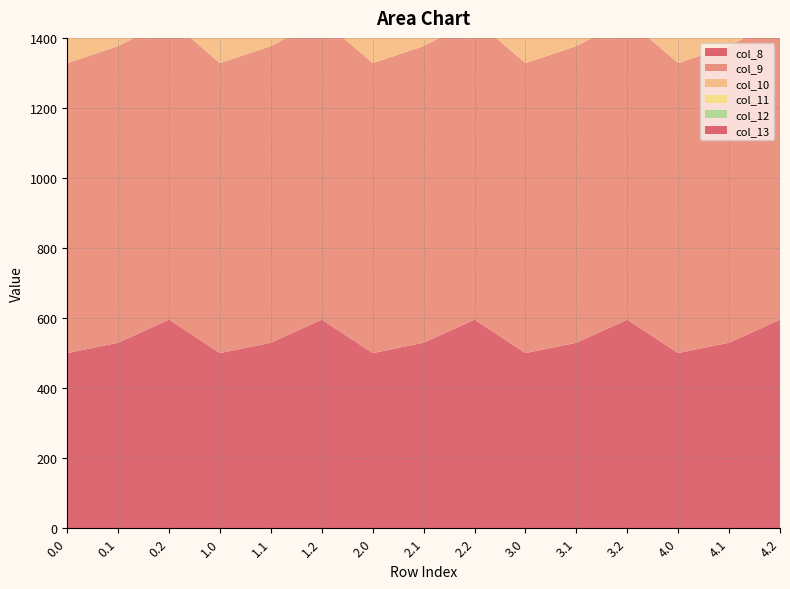

Reading left to right, extract all data points from this chart.

col_8: 0.0=500.1	0.1=529.7	0.2=595.5	1.0=500.1	1.1=529.7	1.2=595.5	2.0=500.1	2.1=529.7	2.2=595.5	3.0=500.1	3.1=529.7	3.2=595.5	4.0=500.1	4.1=529.7	4.2=595.5
col_9: 0.0=827.8	0.1=847.0	0.2=857.1	1.0=827.8	1.1=847.0	1.2=857.1	2.0=827.8	2.1=847.0	2.2=857.1	3.0=827.8	3.1=847.0	3.2=857.1	4.0=827.8	4.1=847.0	4.2=857.1
col_10: 0.0=1064.1	0.1=1060.7	0.2=1026.6	1.0=1064.1	1.1=1060.7	1.2=1026.6	2.0=1064.1	2.1=1060.7	2.2=1026.6	3.0=1064.1	3.1=1060.7	3.2=1026.6	4.0=1064.1	4.1=1060.7	4.2=1026.6
col_11: 0.0=1112.6	0.1=1124.7	0.2=1096.0	1.0=1112.6	1.1=1124.7	1.2=1096.0	2.0=1112.6	2.1=1124.7	2.2=1096.0	3.0=1112.6	3.1=1124.7	3.2=1096.0	4.0=1112.6	4.1=1124.7	4.2=1096.0
col_12: 0.0=1208.3	0.1=1160.8	0.2=1050.8	1.0=1208.3	1.1=1160.8	1.2=1050.8	2.0=1208.3	2.1=1160.8	2.2=1050.8	3.0=1208.3	3.1=1160.8	3.2=1050.8	4.0=1208.3	4.1=1160.8	4.2=1050.8
col_13: 0.0=1237.2	0.1=1117.9	0.2=913.3	1.0=1237.2	1.1=1117.9	1.2=913.3	2.0=1237.2	2.1=1117.9	2.2=913.3	3.0=1237.2	3.1=1117.9	3.2=913.3	4.0=1237.2	4.1=1117.9	4.2=913.3